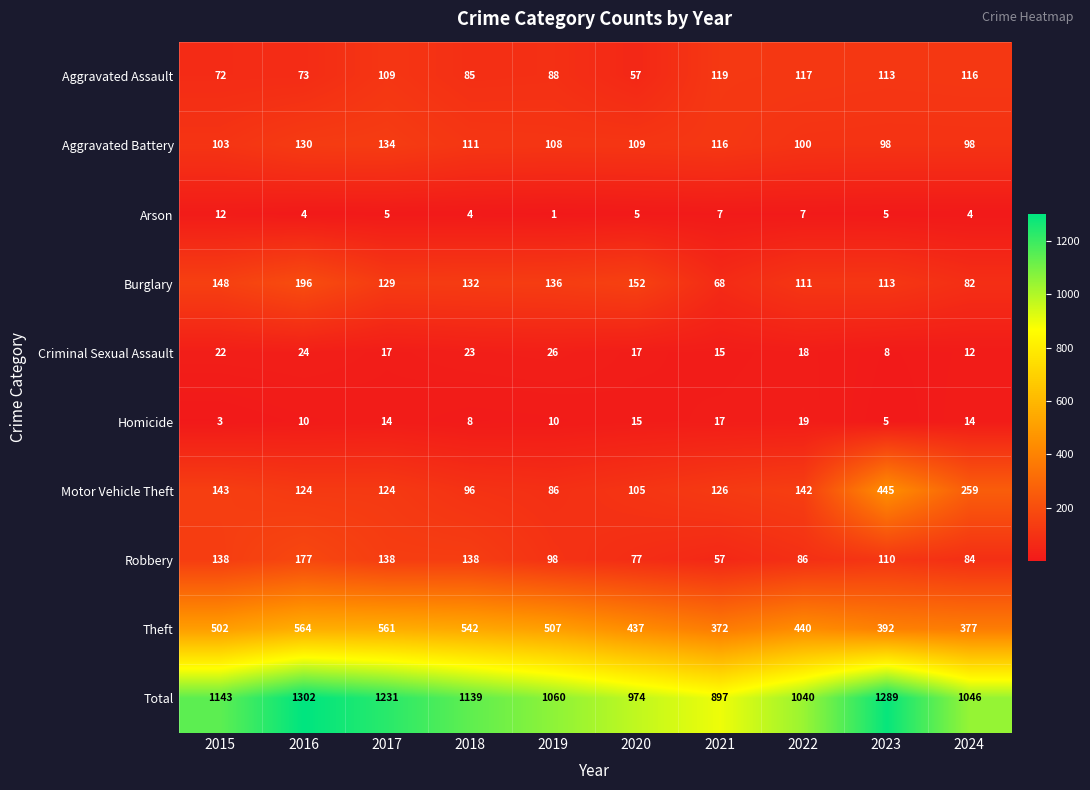

Is it true that Robbery equals 24 at 2022?

False